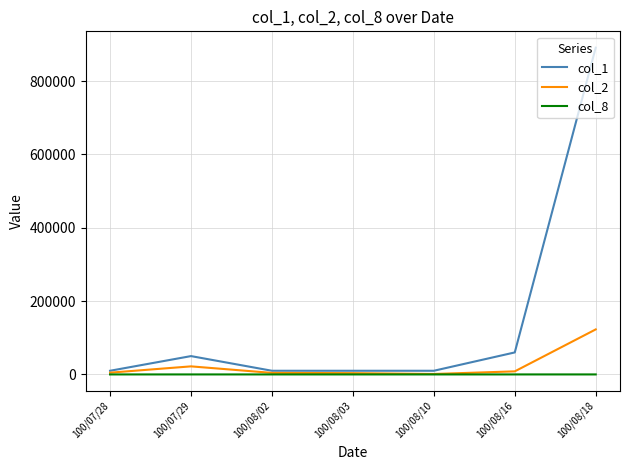

How many lines are shown in the chart?

3